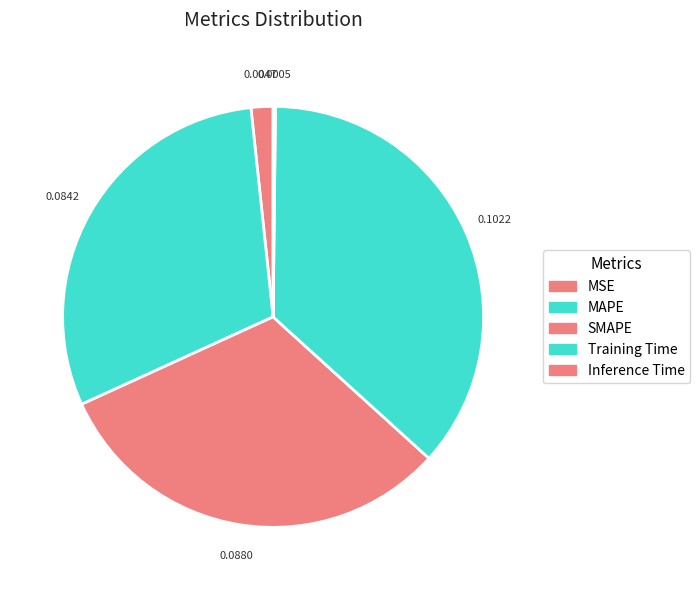

Rank the categories by value from highest to lowest.

Training Time, SMAPE, MAPE, MSE, Inference Time